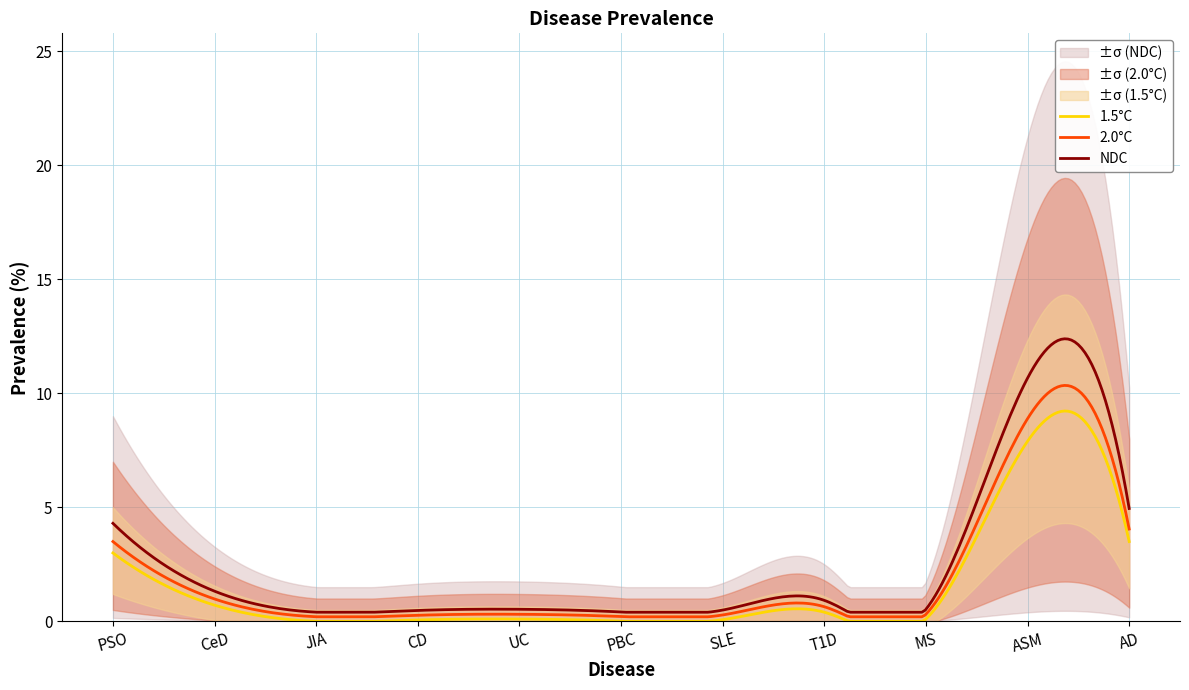

List the labels in order of value, smallest first.

JIA, PBC, CD, SLE, UC, MS, T1D, CeD, PSO, AD, ASM